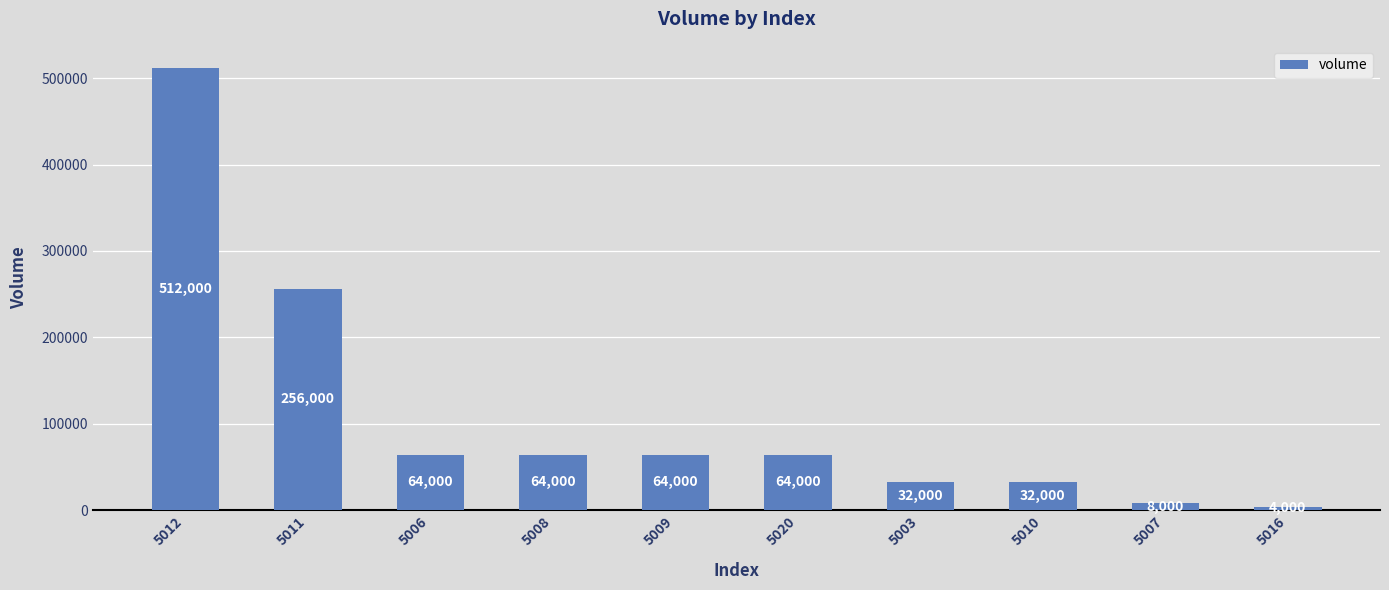

What is the difference between the maximum and minimum values?

508000